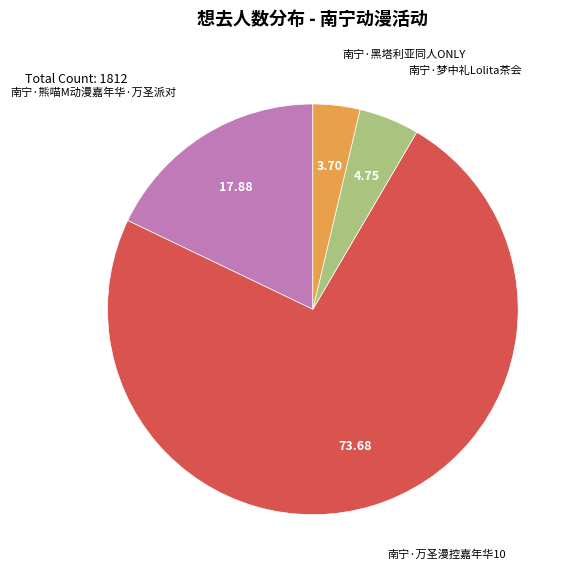

Does 南宁·梦中礼Lolita茶会 account for over 50% of the chart?

No